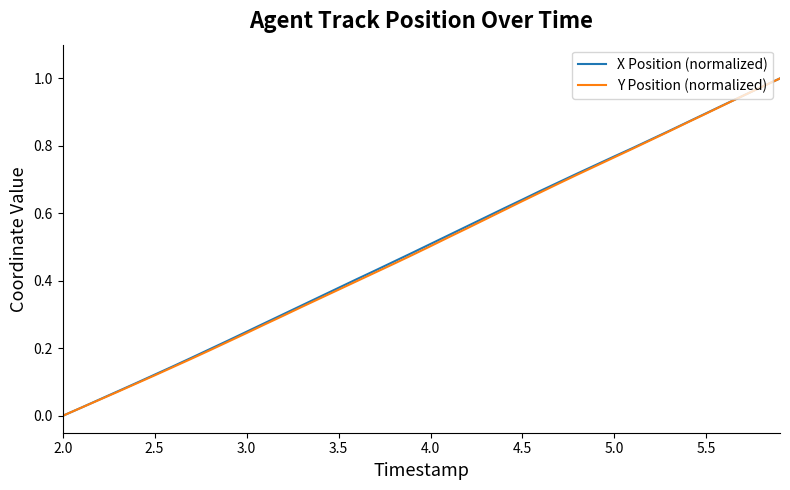

How many lines are shown in the chart?

2